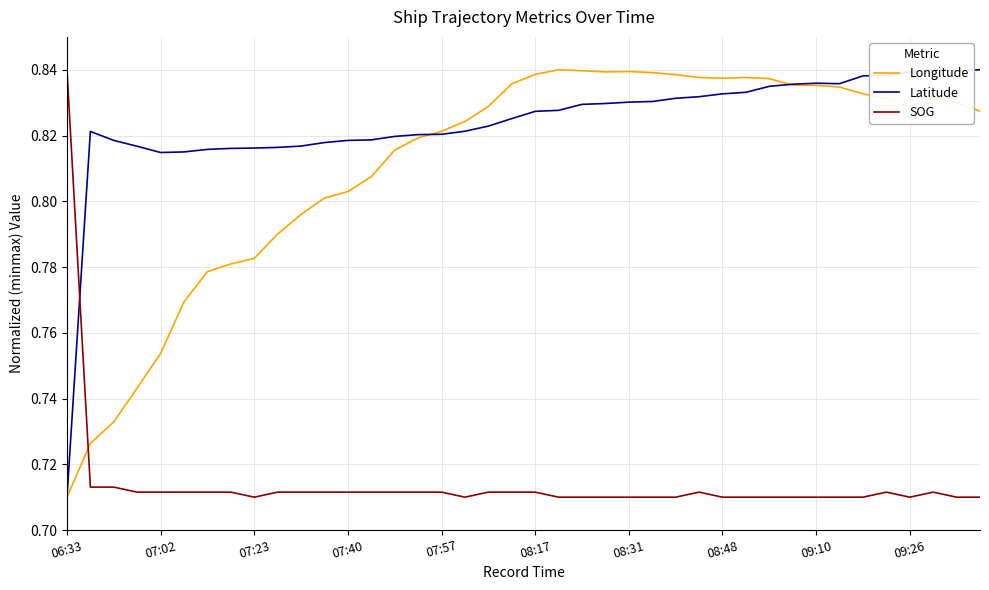

Which series ends up on top after the final intersection of Longitude and SOG?

Longitude